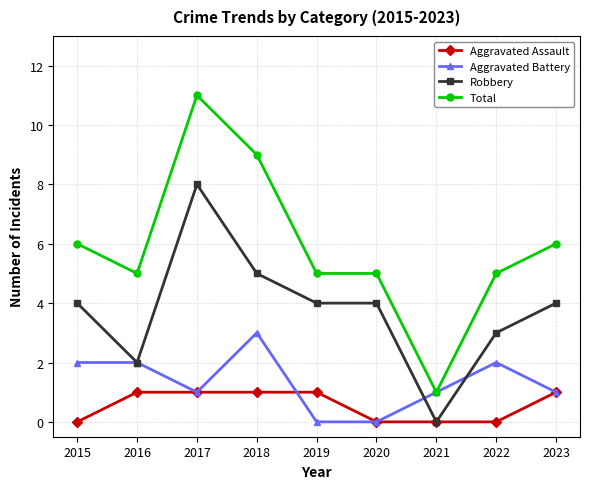

At which category does Total reach its first local valley?

2016